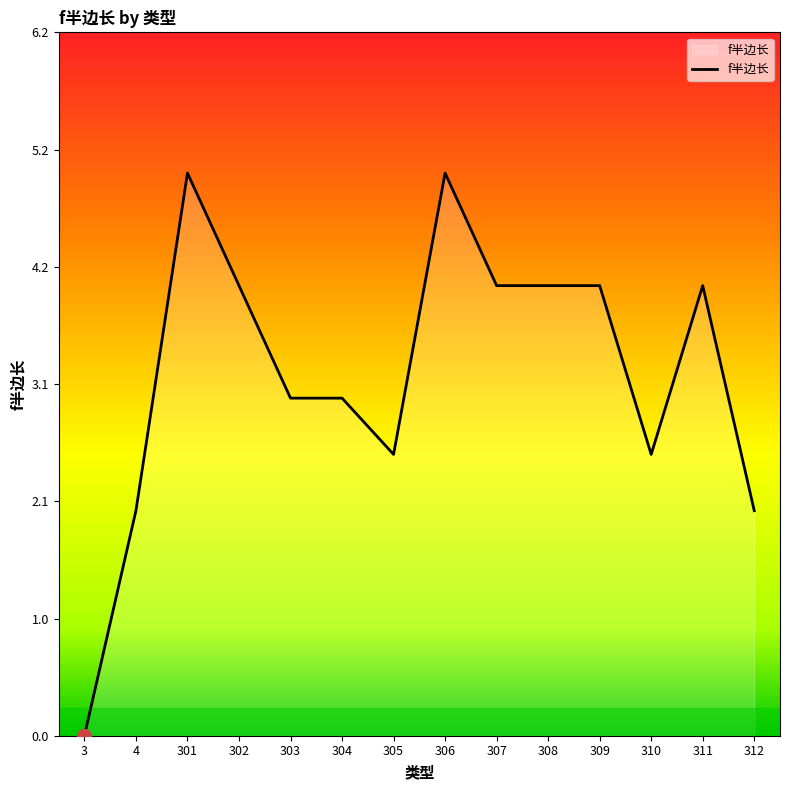

What is the maximum value shown in the chart?

5.0